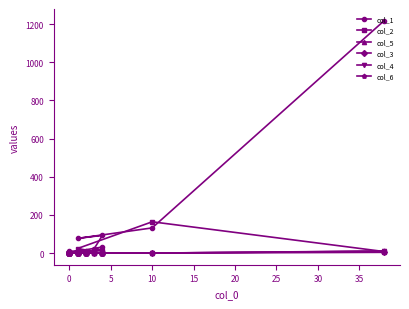

True or false: col_1 and col_4 intersect in this chart.

False